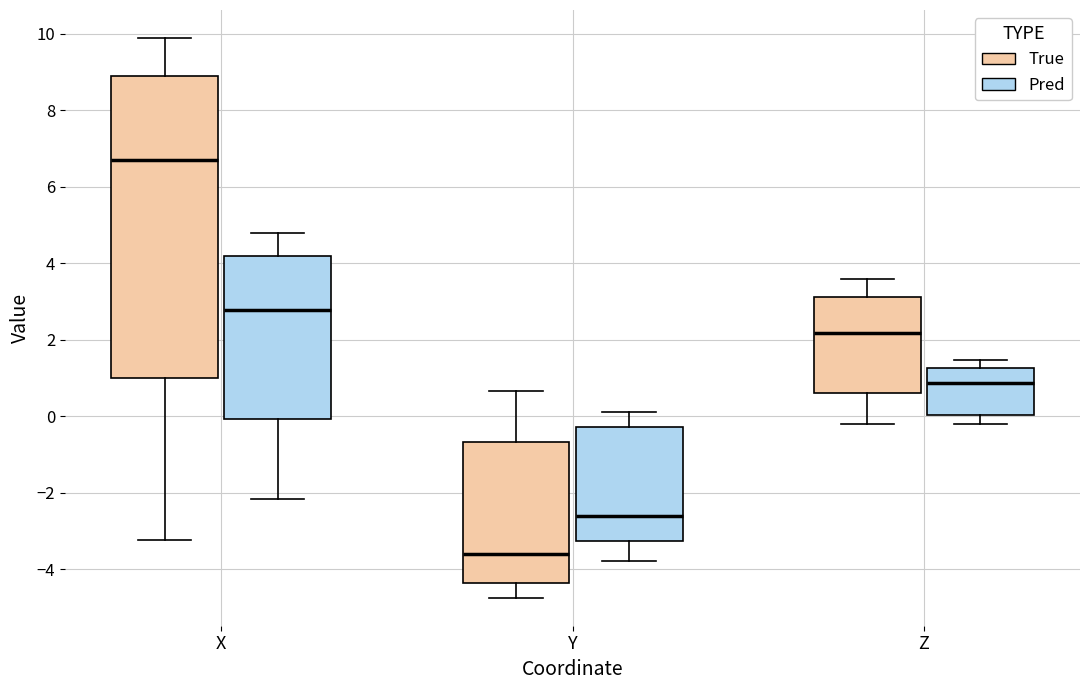

Reading left to right, read every box against the y-axis: the position of its median line, the range the box covers, and the ends of its whiskers. The values are not printed on the chart, so give them approximately, as read against the axis.

X (True): median 6.8, box 1.0 to 9.0, whiskers -3.2 to 9.8
X (Pred): median 2.8, box 0.0 to 4.2, whiskers -2.2 to 4.8
Y (True): median -3.6, box -4.4 to -0.6, whiskers -4.8 to 0.6
Y (Pred): median -2.6, box -3.2 to -0.2, whiskers -3.8 to 0.2
Z (True): median 2.2, box 0.6 to 3.2, whiskers -0.2 to 3.6
Z (Pred): median 0.8, box 0.0 to 1.2, whiskers -0.2 to 1.4